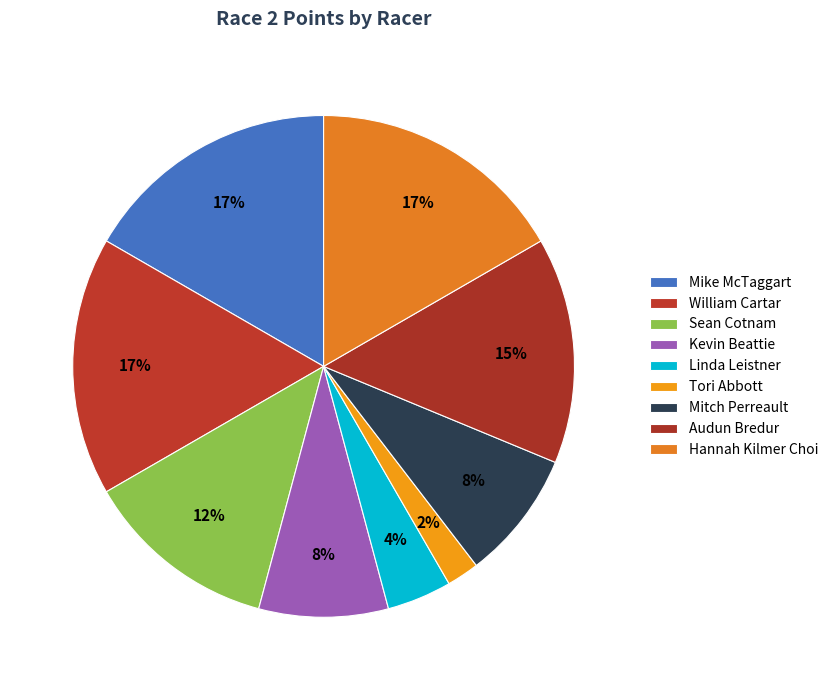

Count the number of slices in the pie.

9